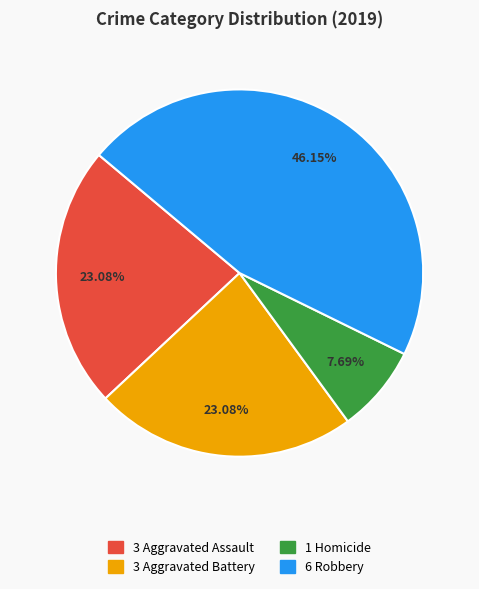

Is there any slice that represents more than half of the pie?

No